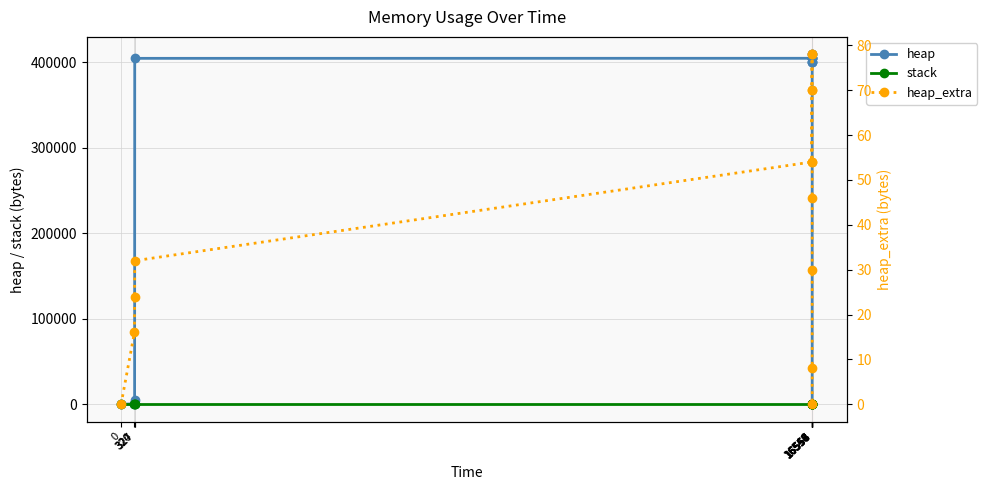

How many distinct data groups are displayed?

3